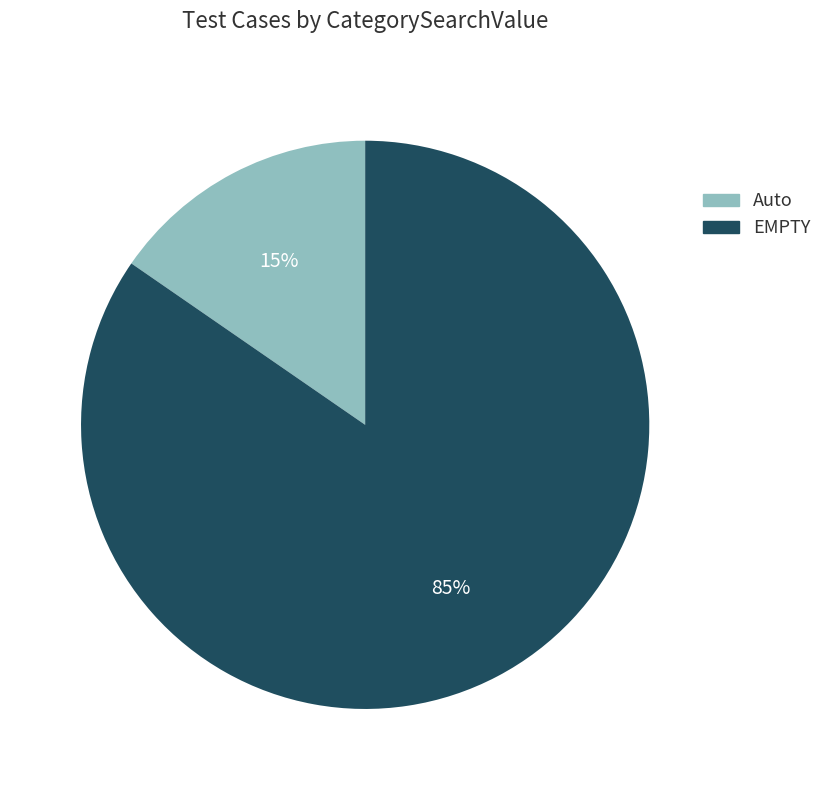

Rank the categories by value from lowest to highest.

Auto, EMPTY